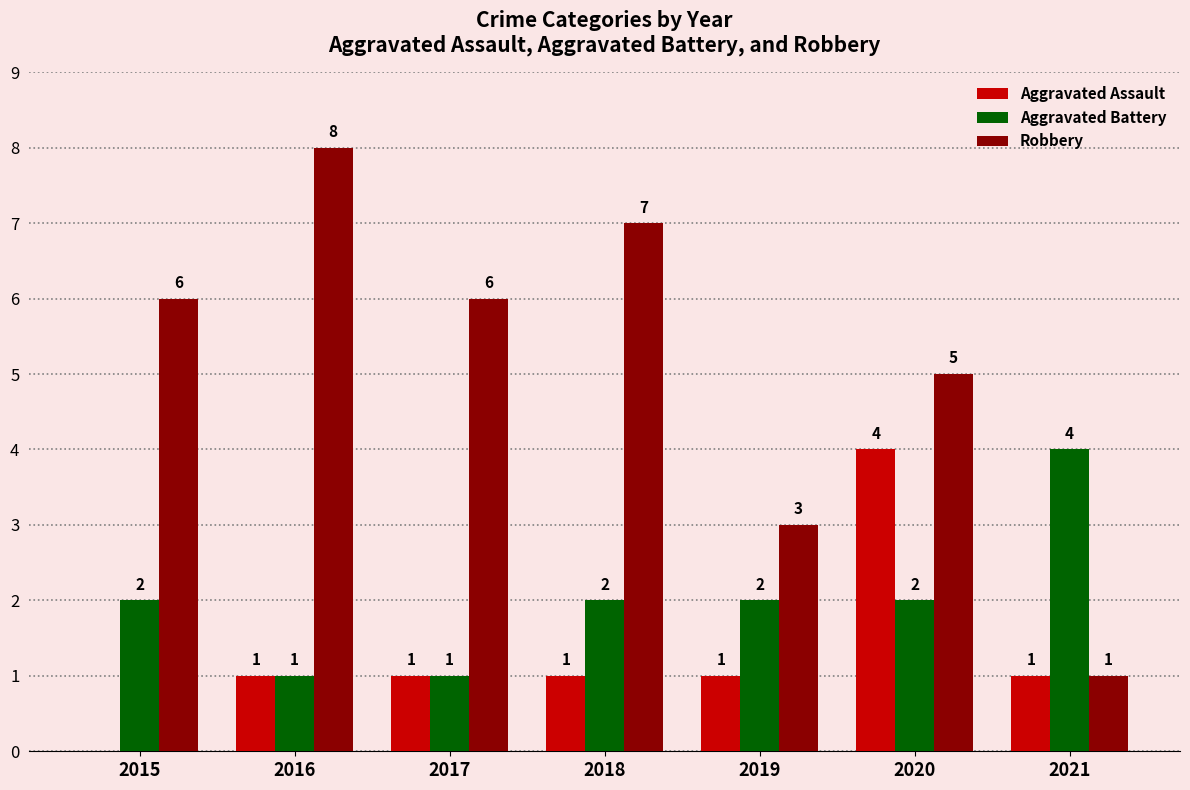

Which series has the largest range (max minus min)?

Robbery